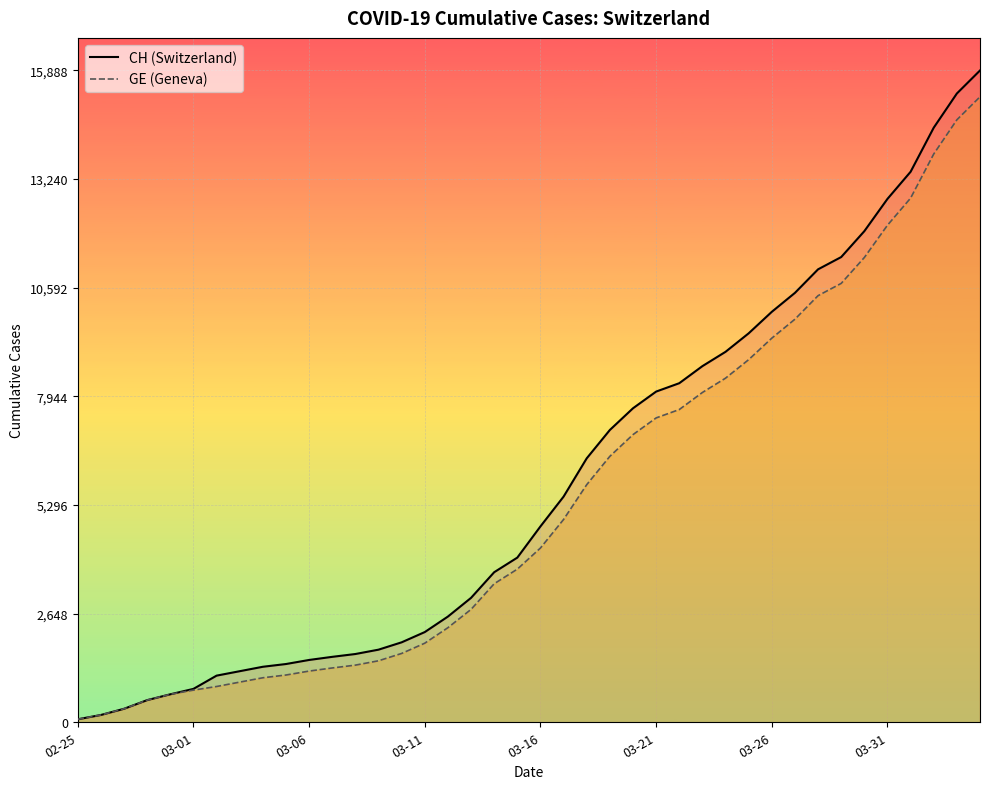

Read the CH value at 03-21, to the nearest 10.

8060